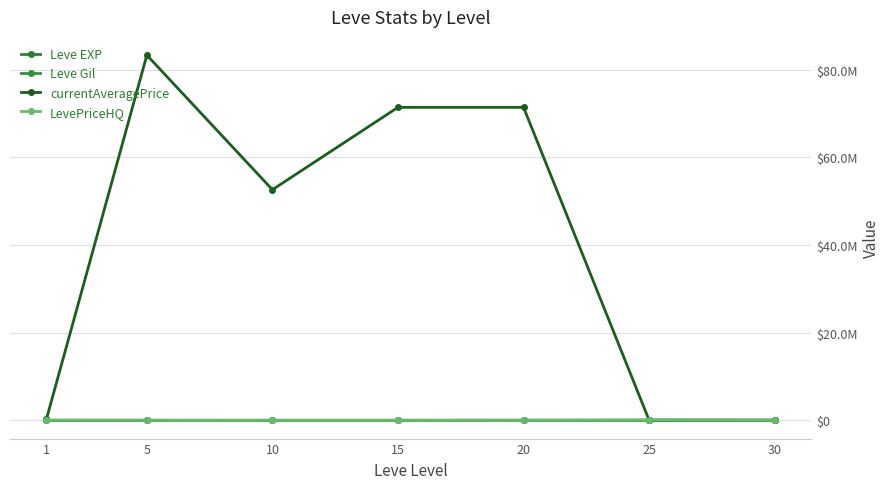

Does the chart have visible grid lines?

Yes